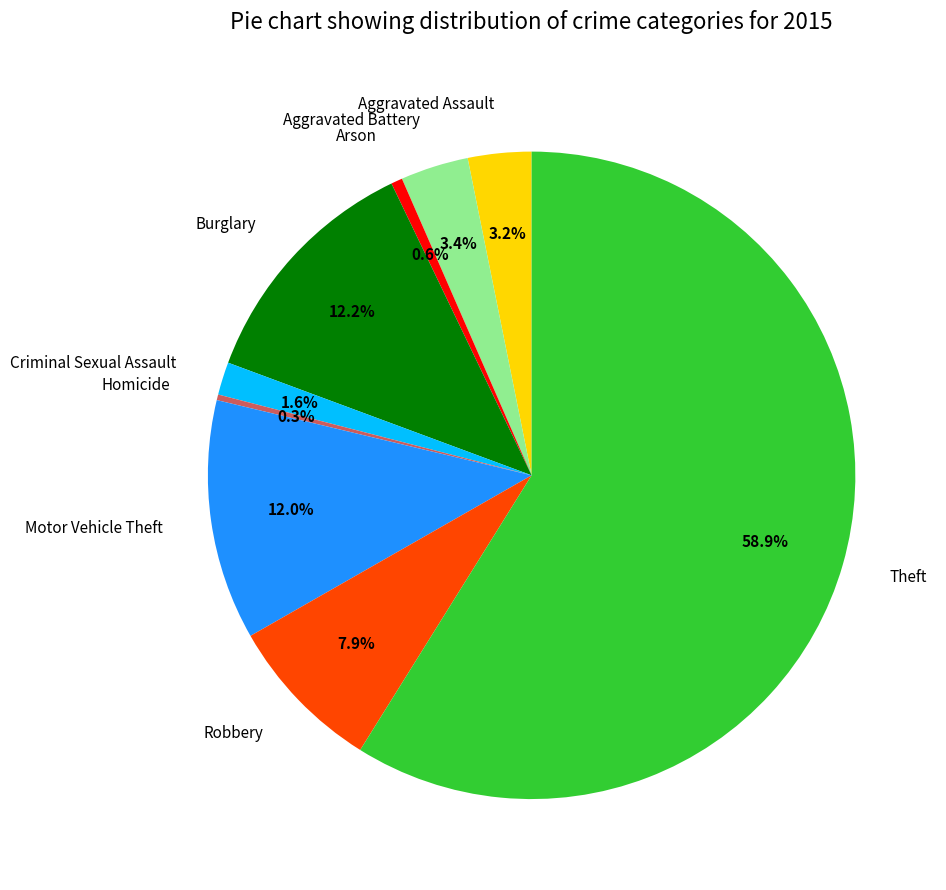

Combined, do Arson and Homicide account for over 50%?

No